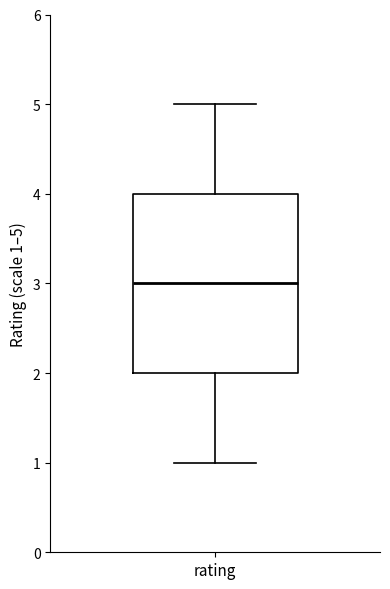

Read this box plot against the y-axis: the position of the median line, the range covered by the box, and the ends of both whiskers. The values are not printed on the chart, so give them approximately, as read against the axis.

median 3, box 2 to 4, whiskers 1 to 5